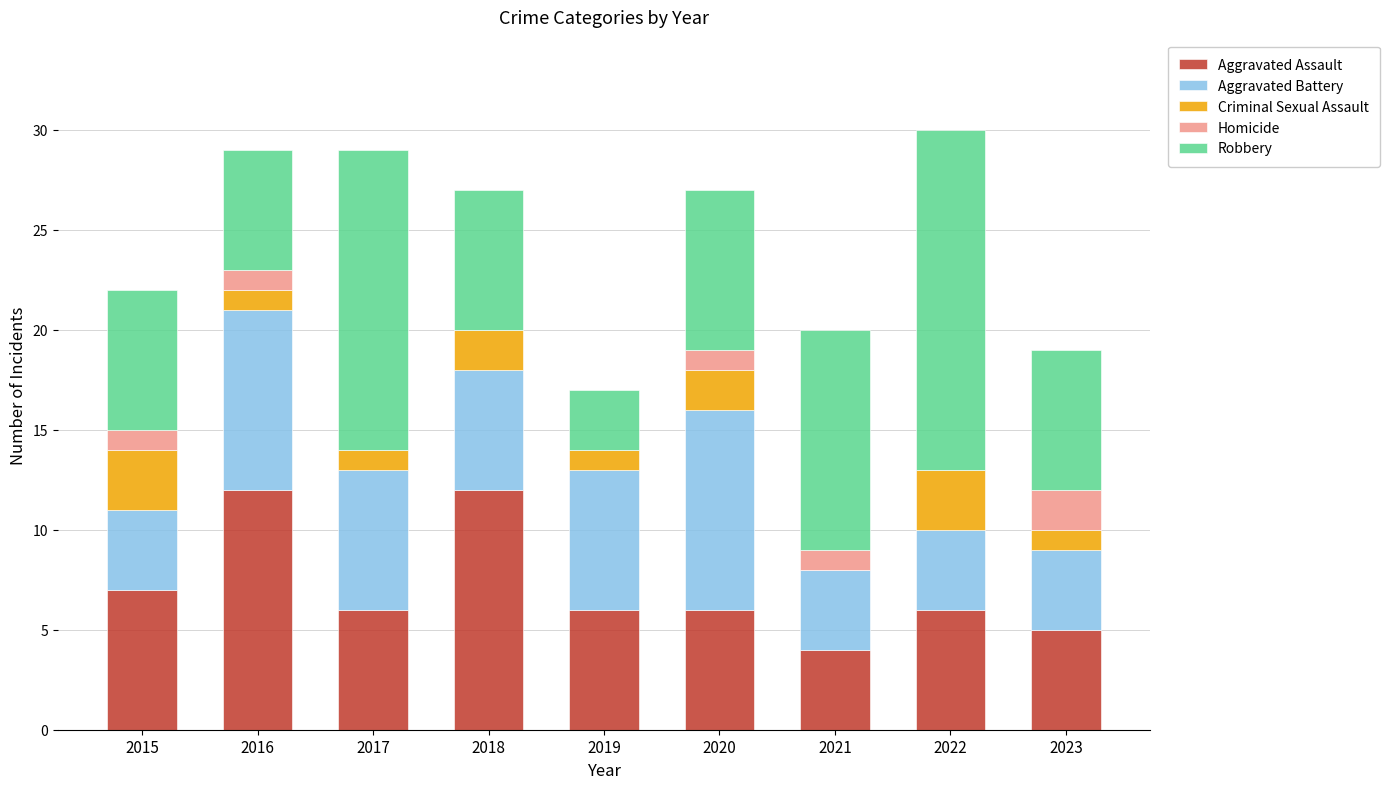

Read the Aggravated Assault value at 2016.

12